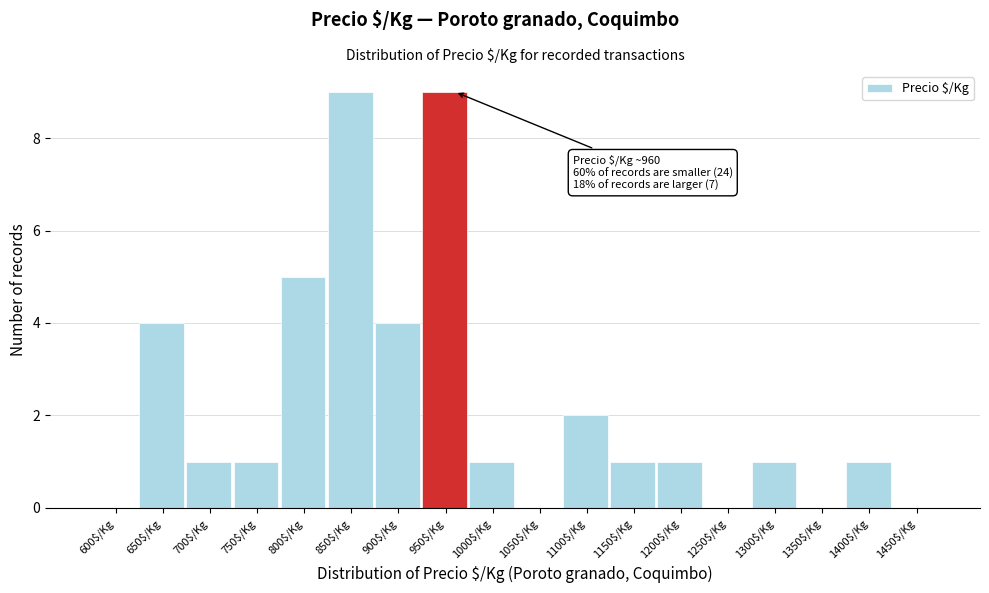

The chart shows a value of 1 at 650$/Kg. True or false?

False